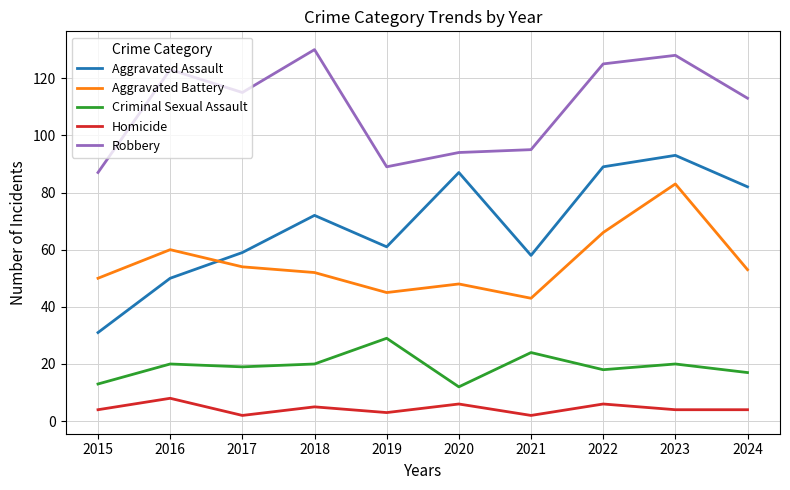

Does the chart display data point markers on the line(s)?

No